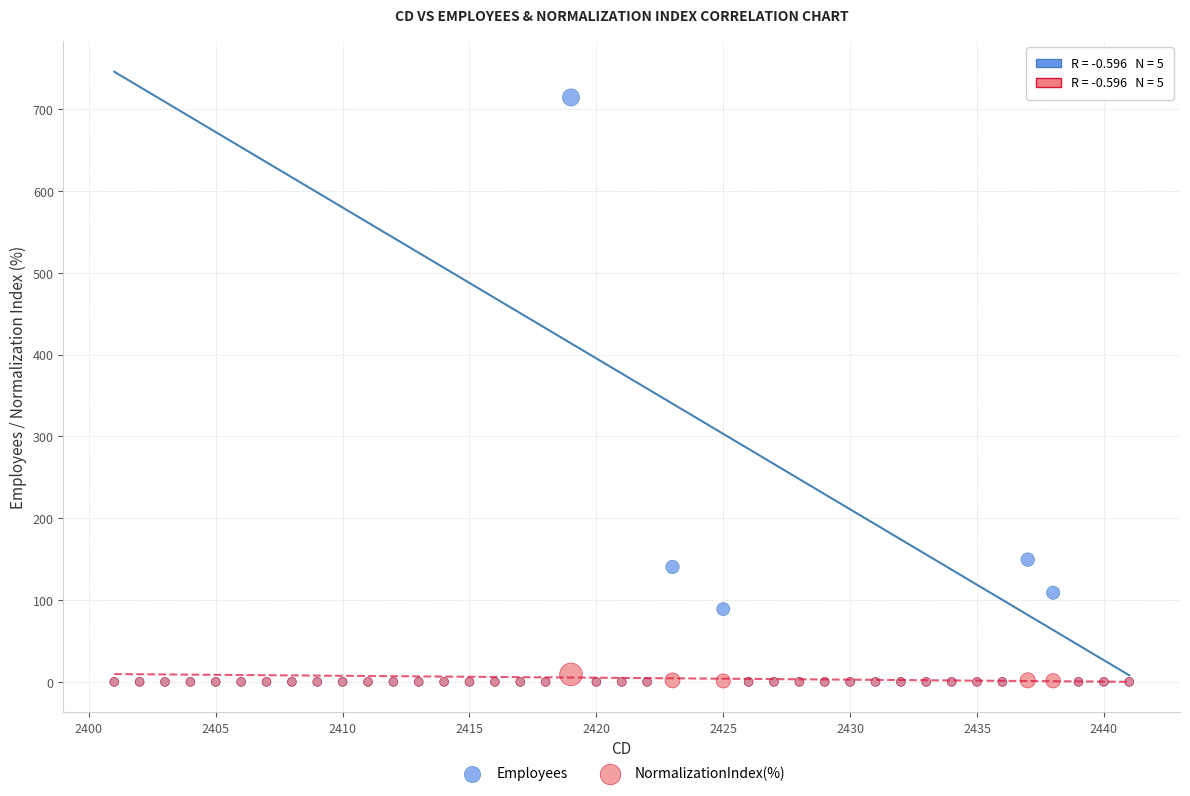

In the Employees series, what Y value is closest to 357?

149.5